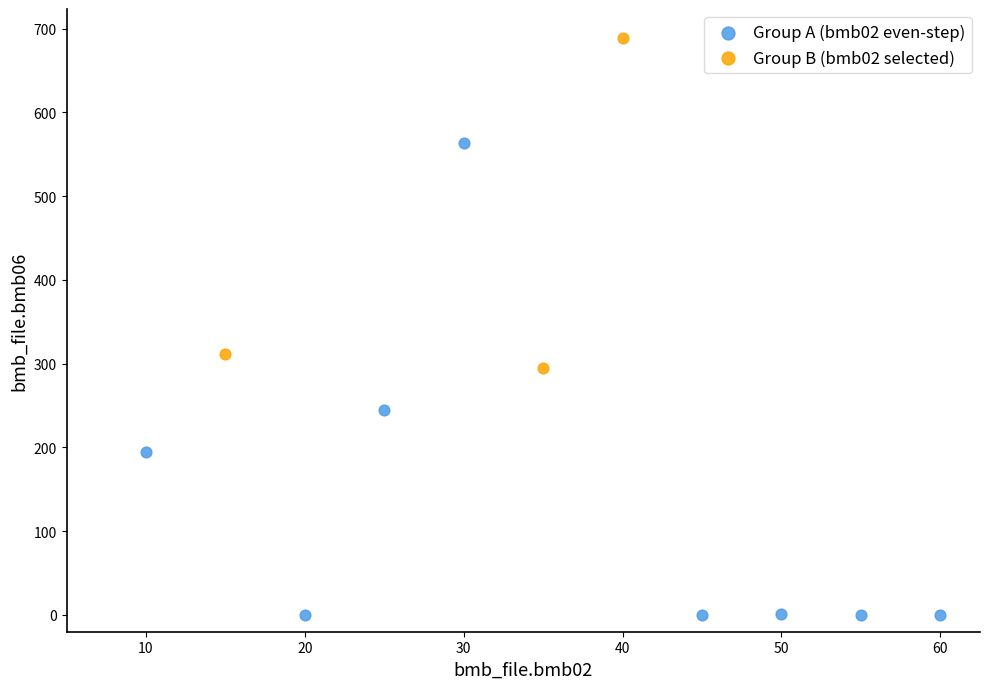

Which series reaches the minimum Y coordinate?

Group A (bmb02 even-step)